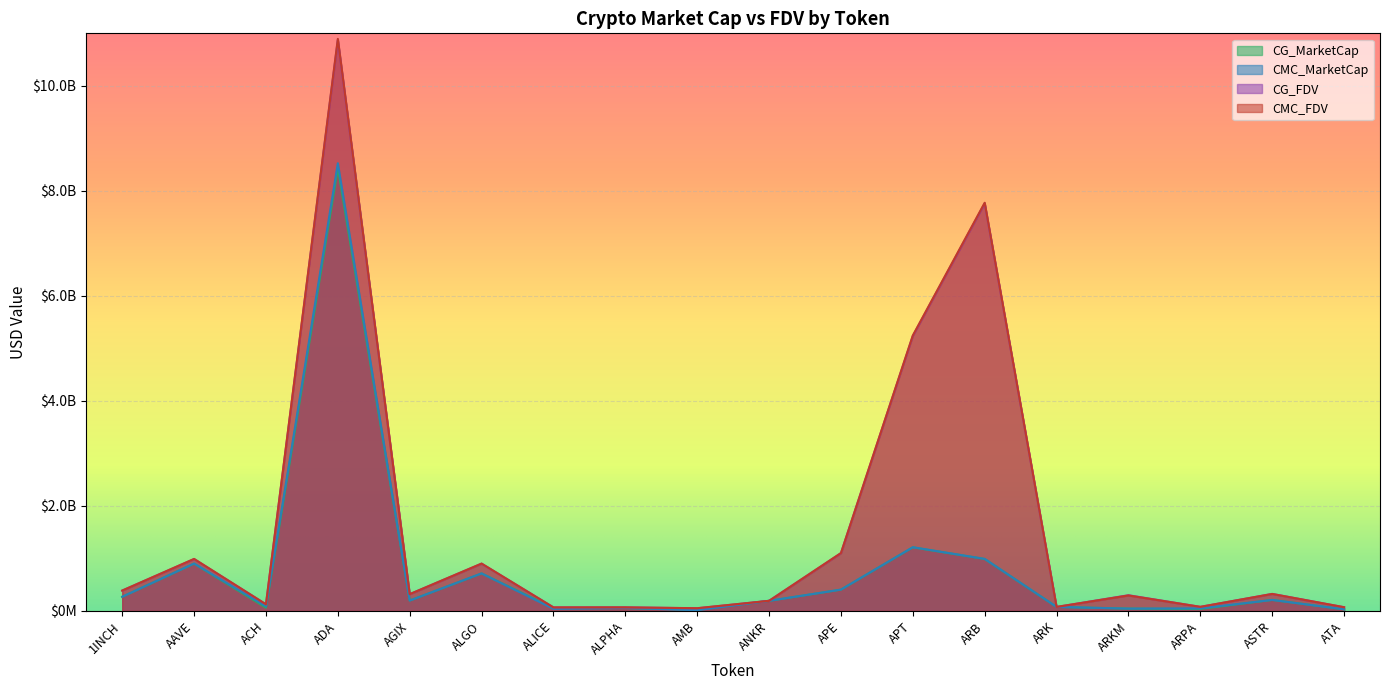

The value of CMC_MarketCap at ANKR is 67738177.8. True or false?

False